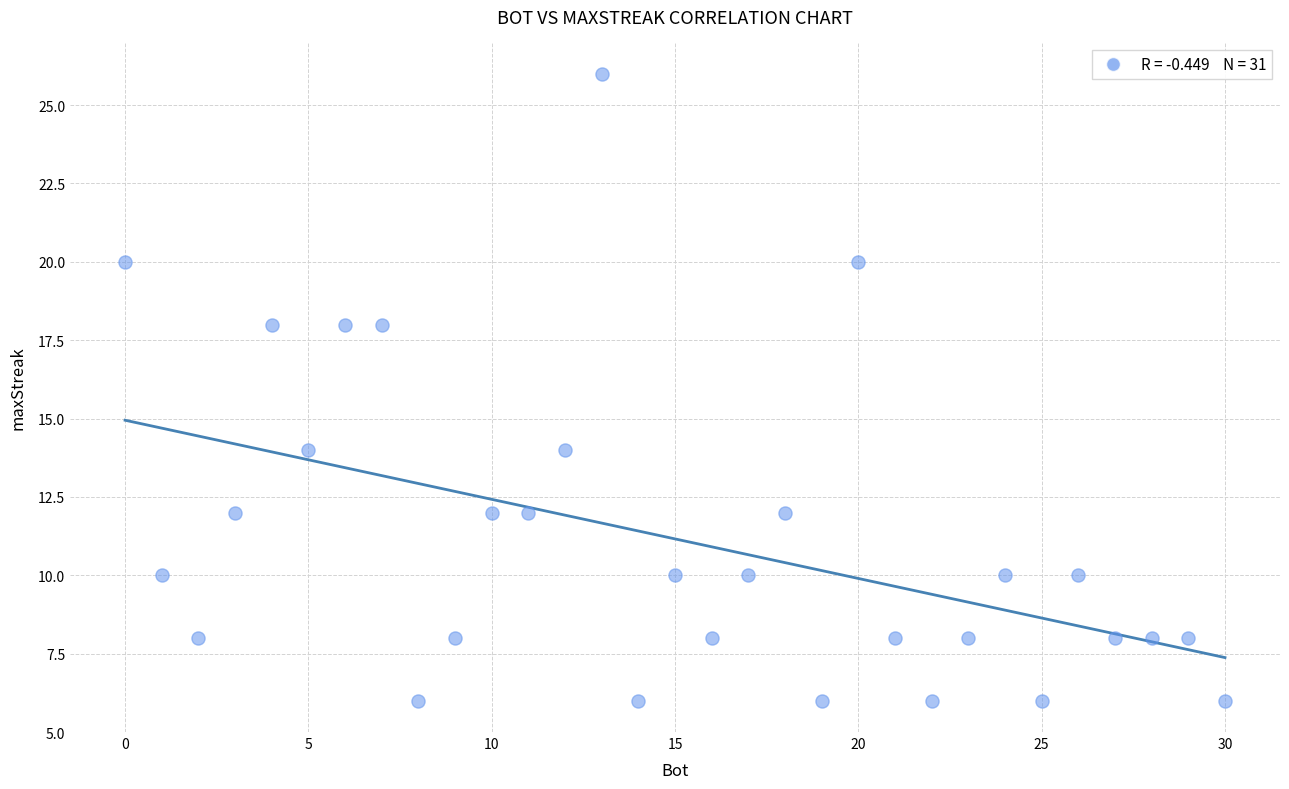

What is the range of X values (max minus min)?

30